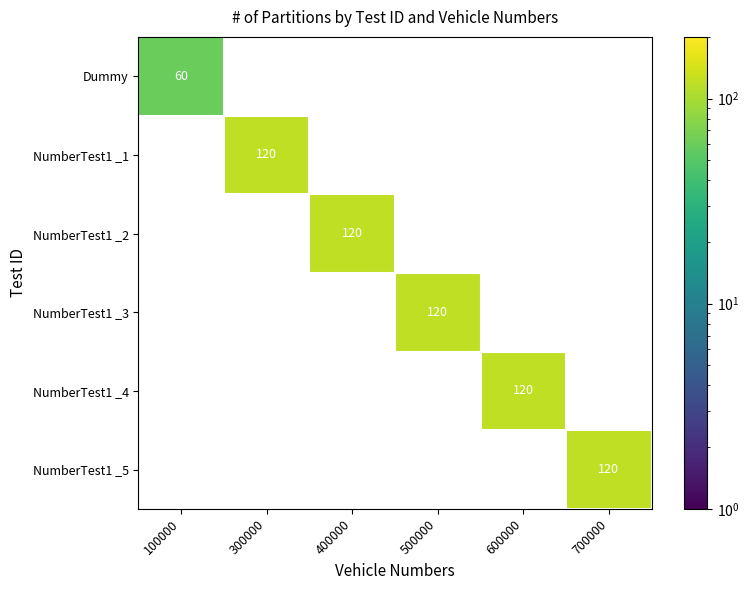

What is the greatest value displayed?

120.0